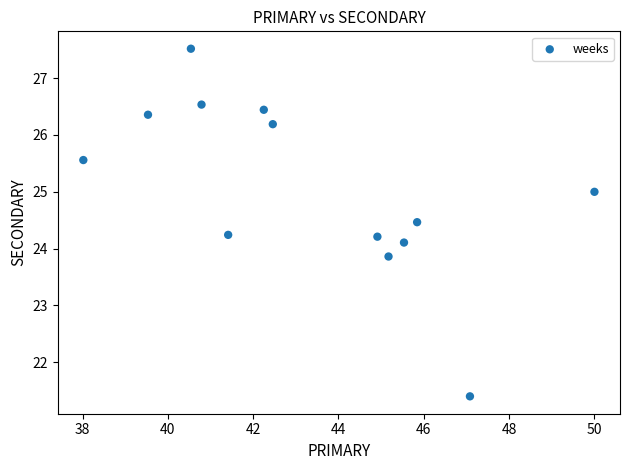

What is the range of Y values (max minus min)?

6.1